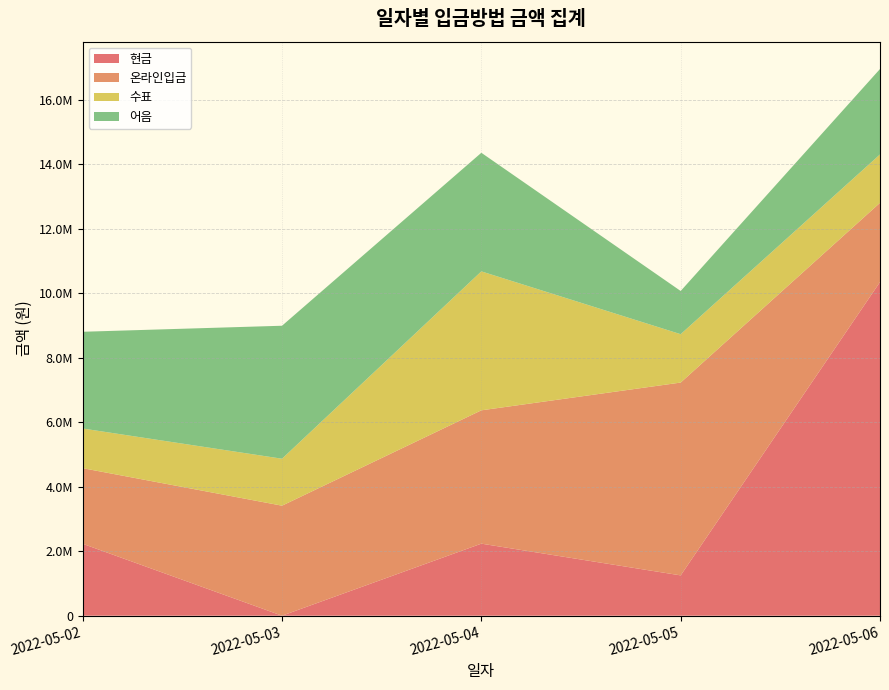

Rank the series by their average value, from highest to lowest.

온라인입금, 현금, 어음, 수표